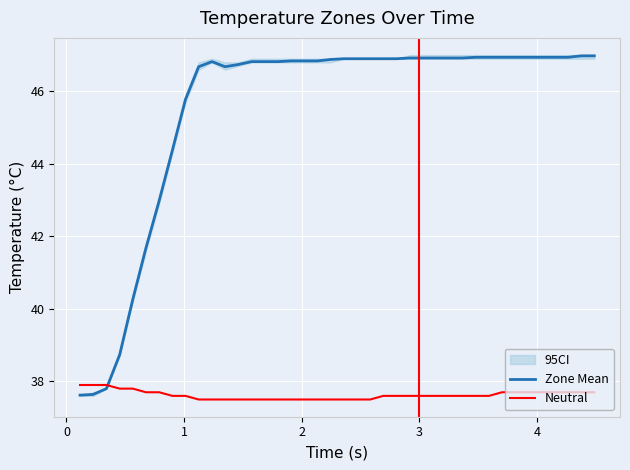

What is the maximum value for Neutral?

37.9